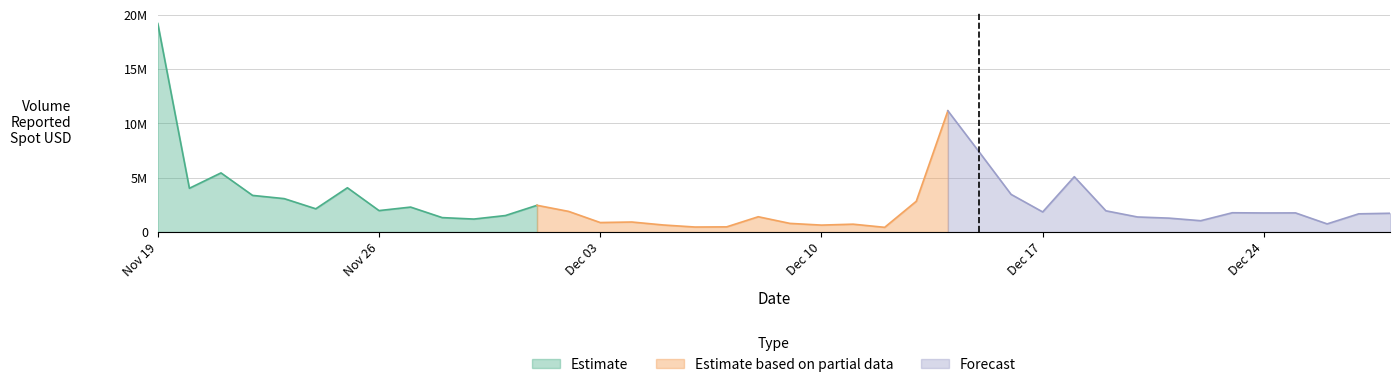

How many points are higher than both their immediate neighbors (excluding endpoints)?

11